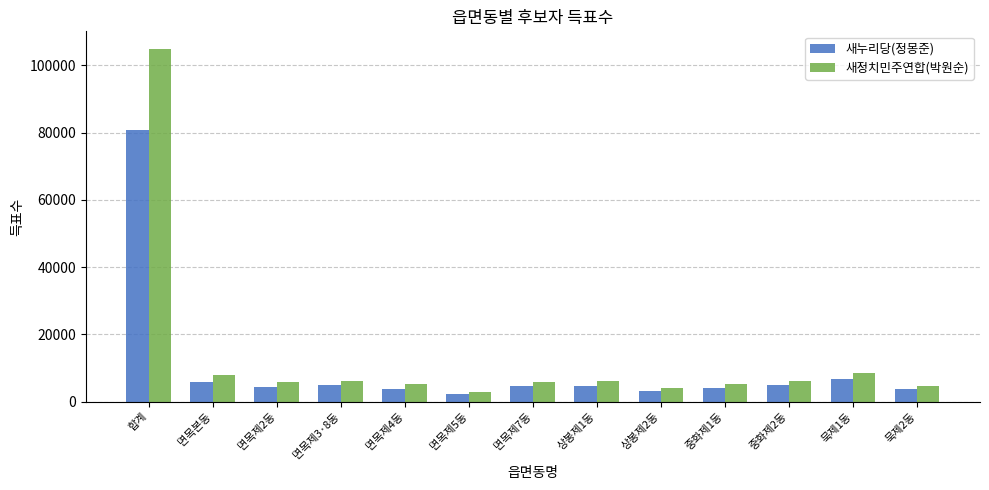

Is it true that 새정치민주연합(박원순) equals 3941 at 상봉제2동?

True